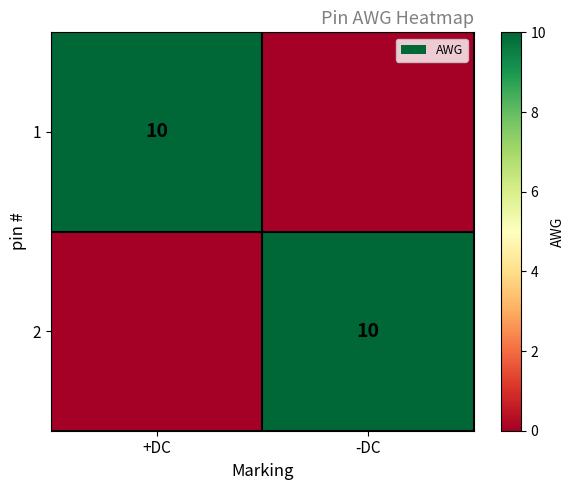

The 1 series shows 15 at +DC. True or false?

False